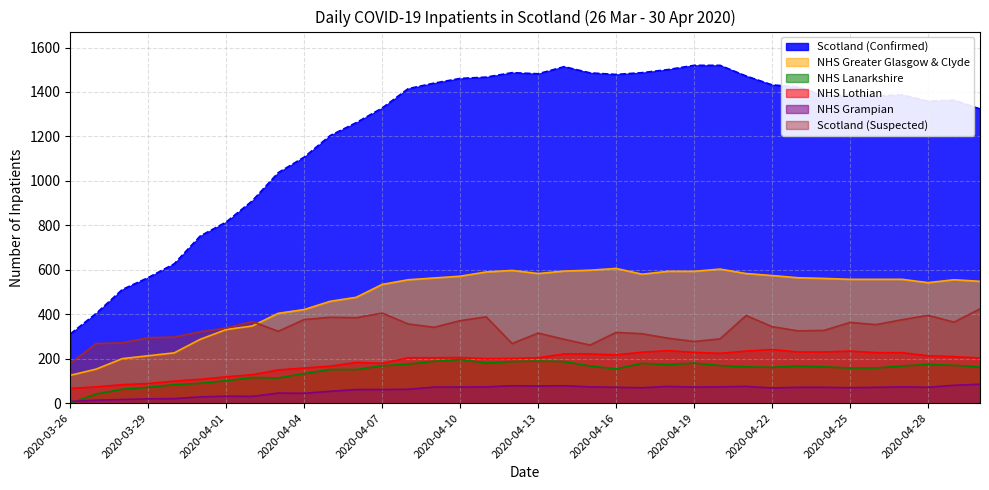

The Scotland (Suspected) series shows 388 at 2020-04-11. True or false?

True